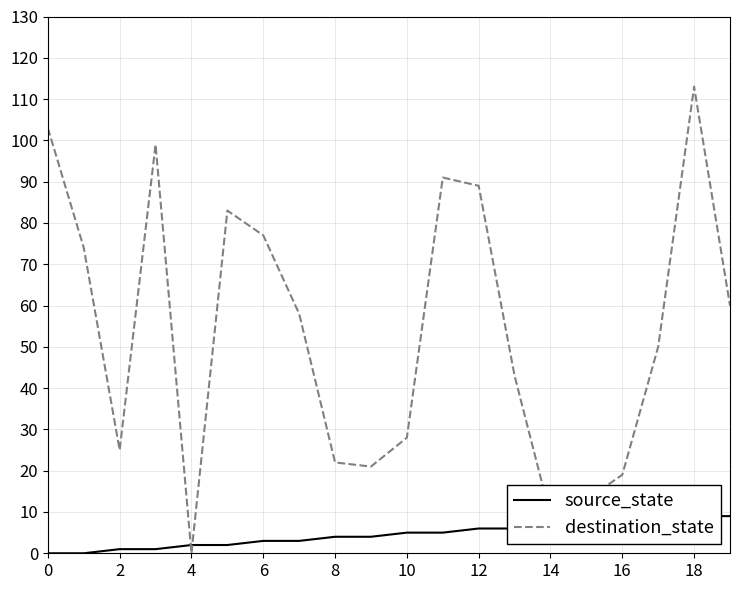

How many lines are shown in the chart?

2